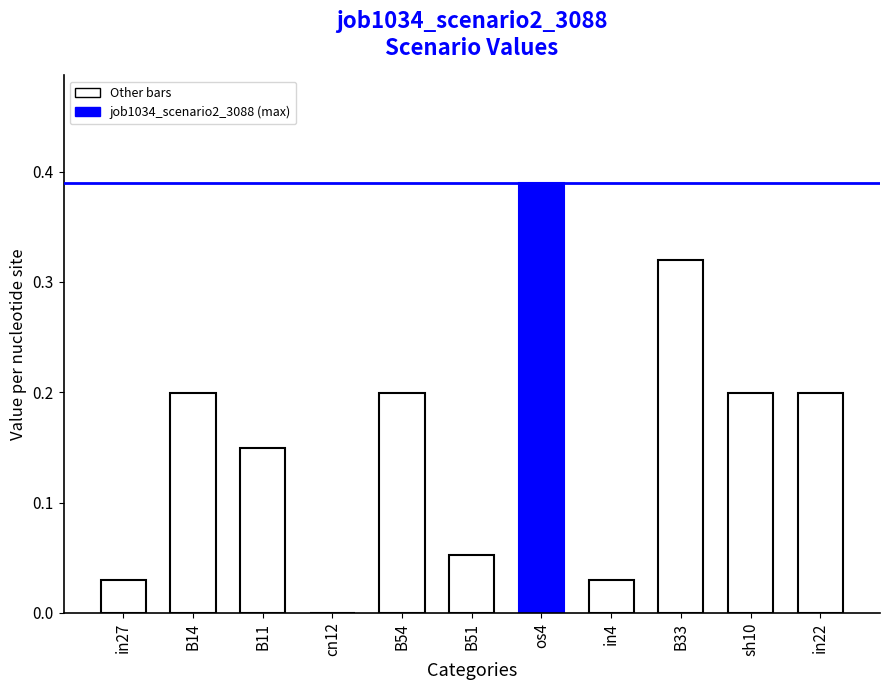

Which label corresponds to the largest value in the chart?

os4